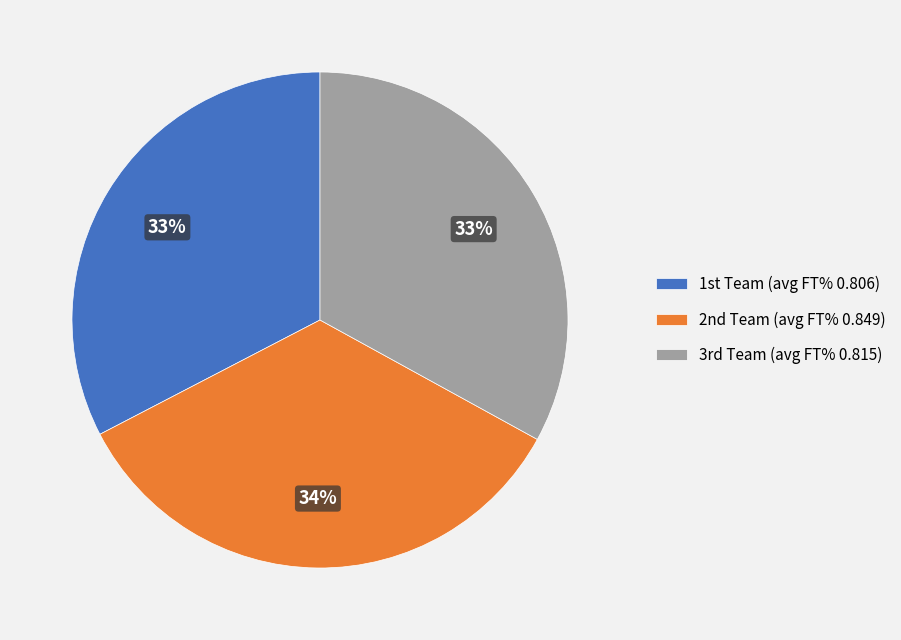

Is there any slice that represents more than half of the pie?

No